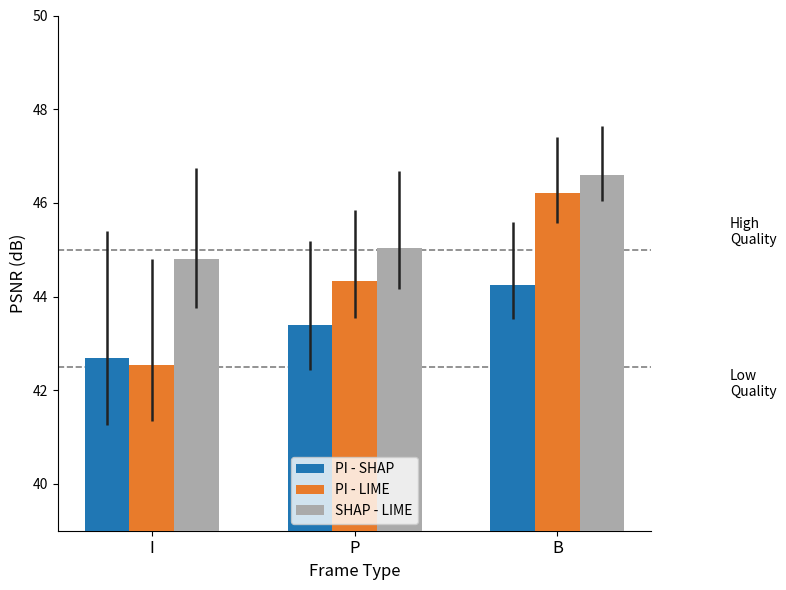

What is the difference between the maximum and minimum values in the SHAP - LIME series?

1.8